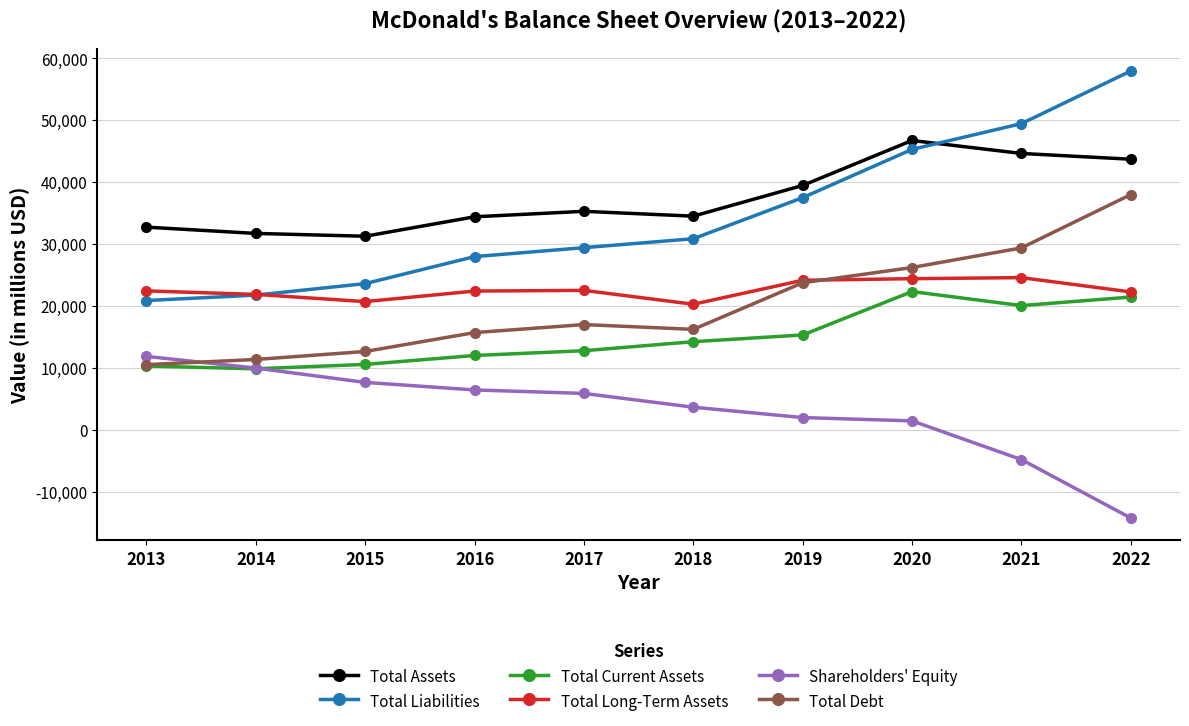

What is the value of the Total Debt point at the 5th from the left?

16995